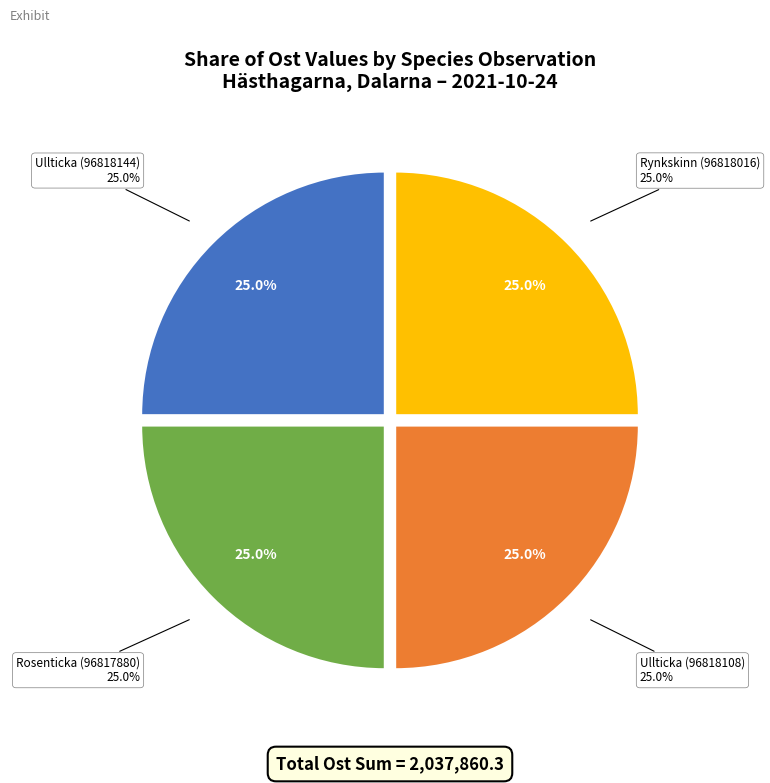

To the nearest percent, what is the combined percentage of Rynkskinn (96818016) and Ullticka (96818108)?

50%